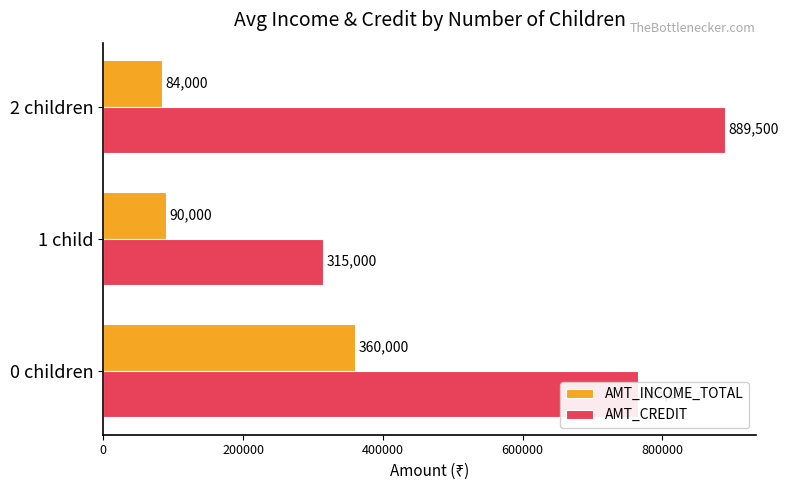

What is the greatest value displayed?

889500